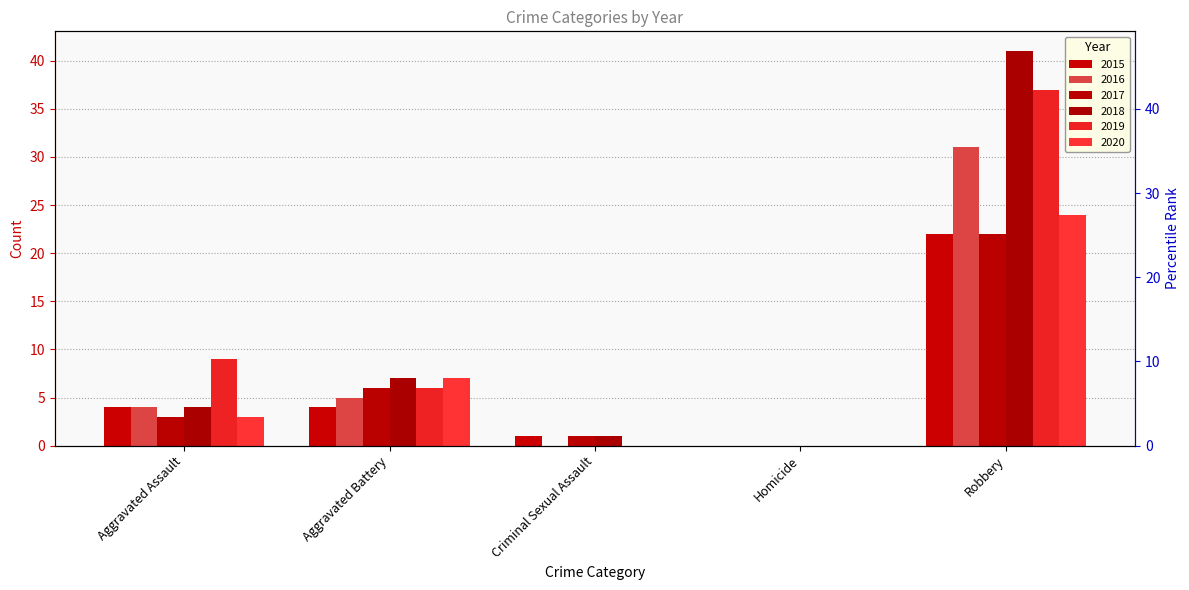

How many data points in 2016 are above 4?

2